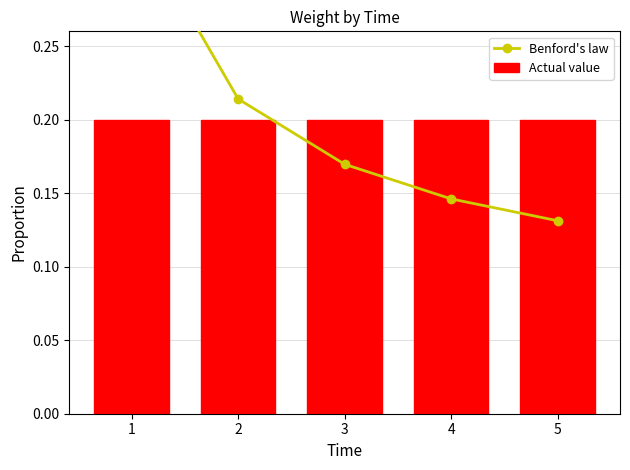

List the series in order of their peak value, lowest first.

Actual value, Benford's law